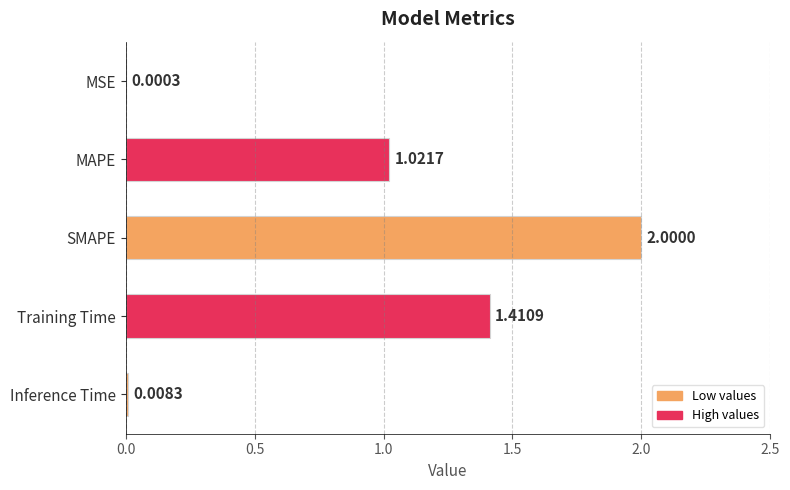

What is the sum of all values?

4.4